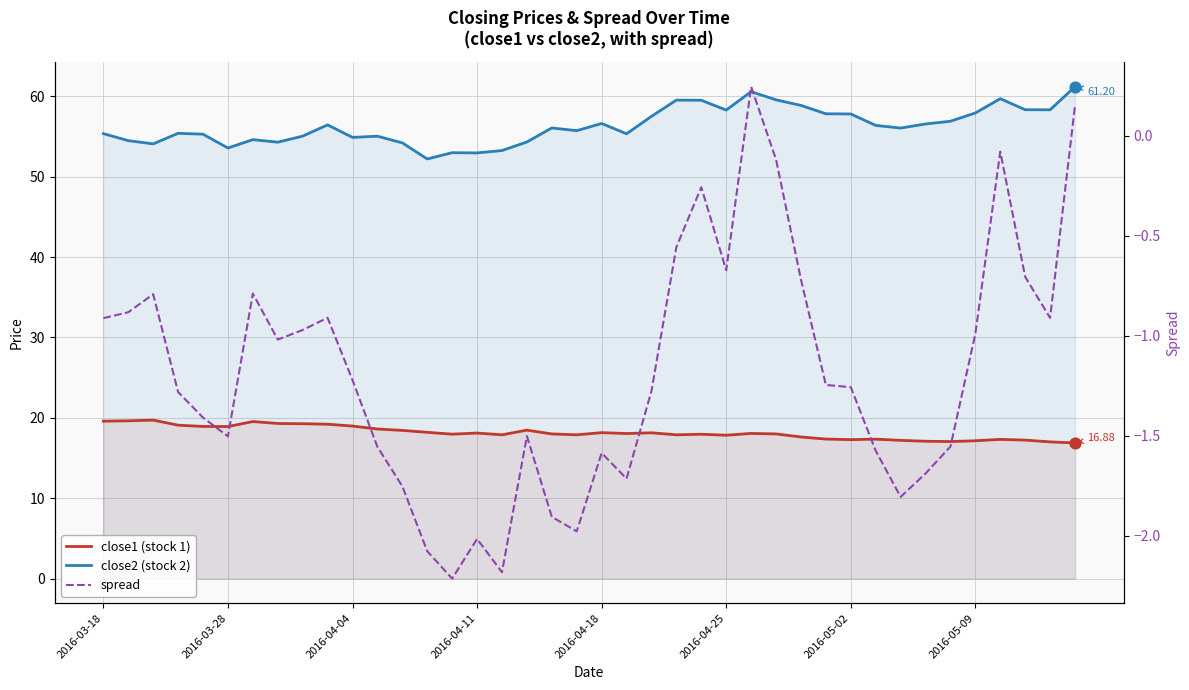

What are all the series names shown in the legend?

close1, close2, spread